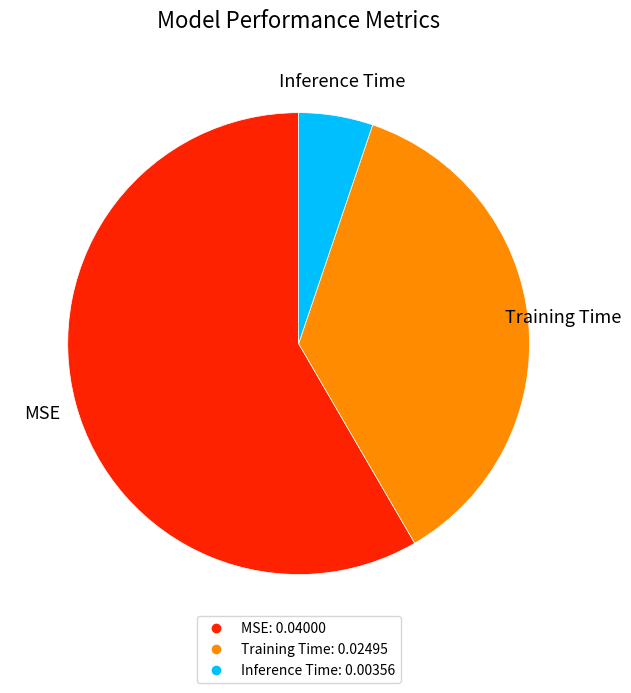

Do Training Time and Inference Time together represent more than half of the pie?

No